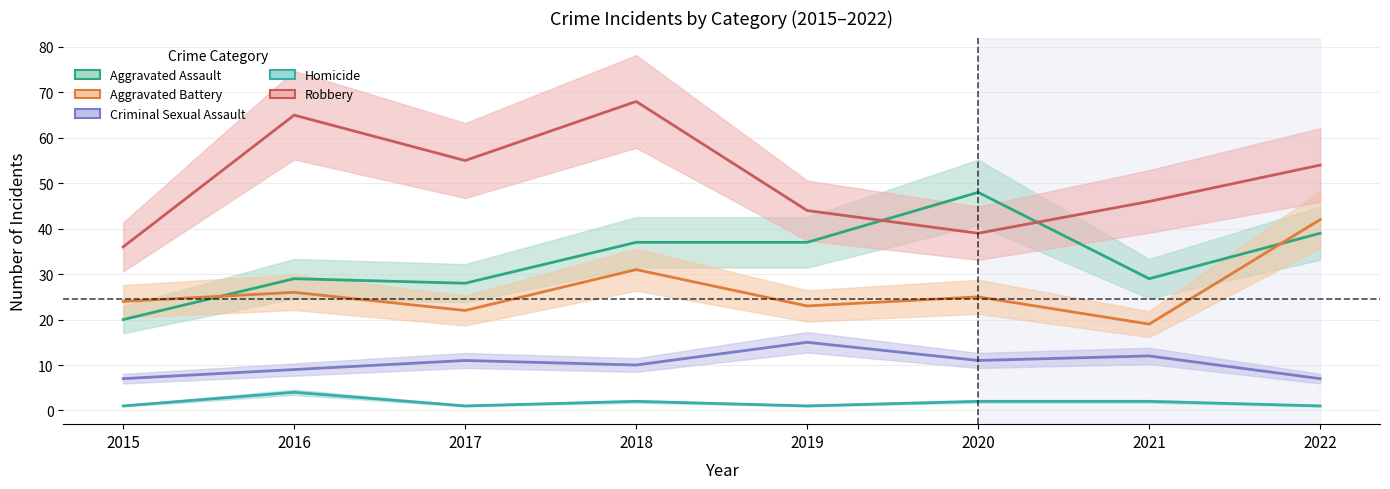

Reading left to right, what are all the values shown in this chart?

Aggravated Assault: 2015=20	2016=29	2017=28	2018=37	2019=37	2020=48	2021=29	2022=39
Aggravated Battery: 2015=24	2016=26	2017=22	2018=31	2019=23	2020=25	2021=19	2022=42
Criminal Sexual Assault: 2015=7	2016=9	2017=11	2018=10	2019=15	2020=11	2021=12	2022=7
Homicide: 2015=1	2016=4	2017=1	2018=2	2019=1	2020=2	2021=2	2022=1
Robbery: 2015=36	2016=65	2017=55	2018=68	2019=44	2020=39	2021=46	2022=54